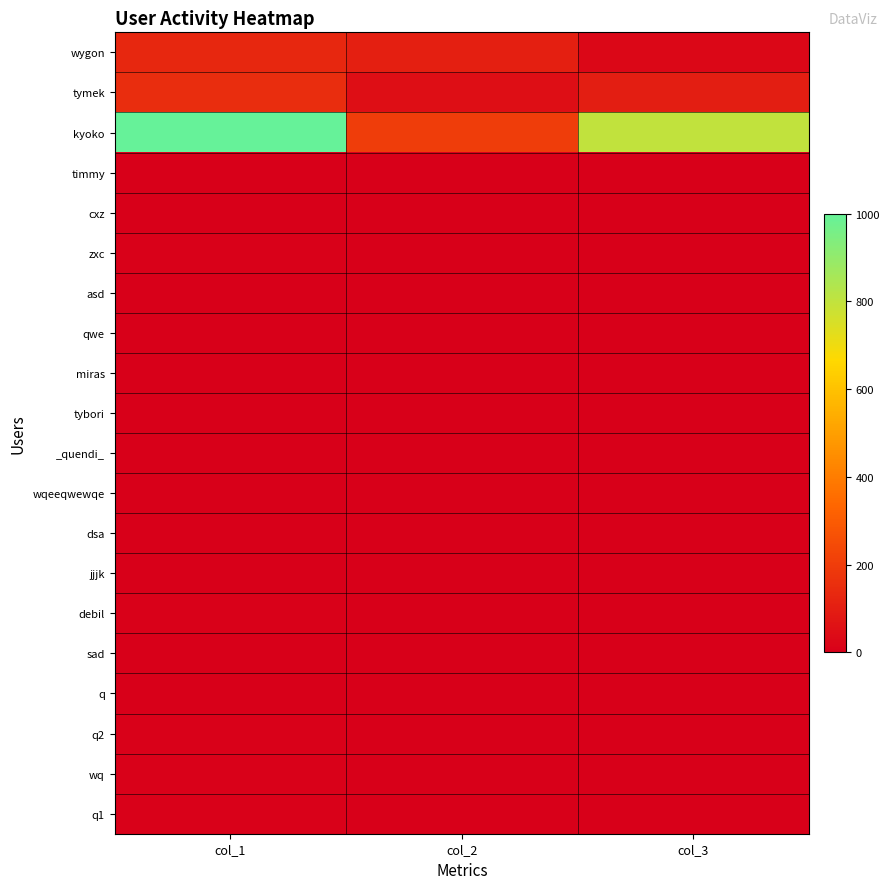

Between col_3 and col_2, which is larger?

col_2